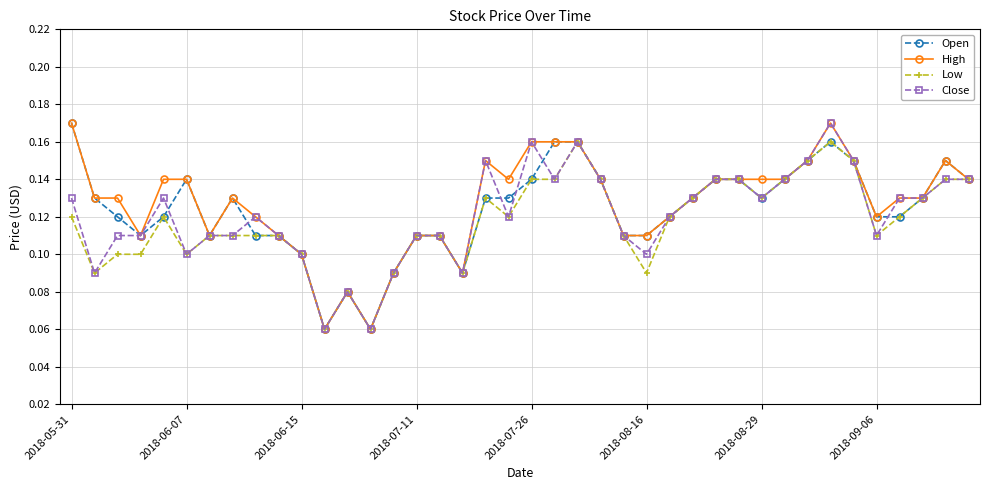

Count the Low values in the range 0 to 1.

40